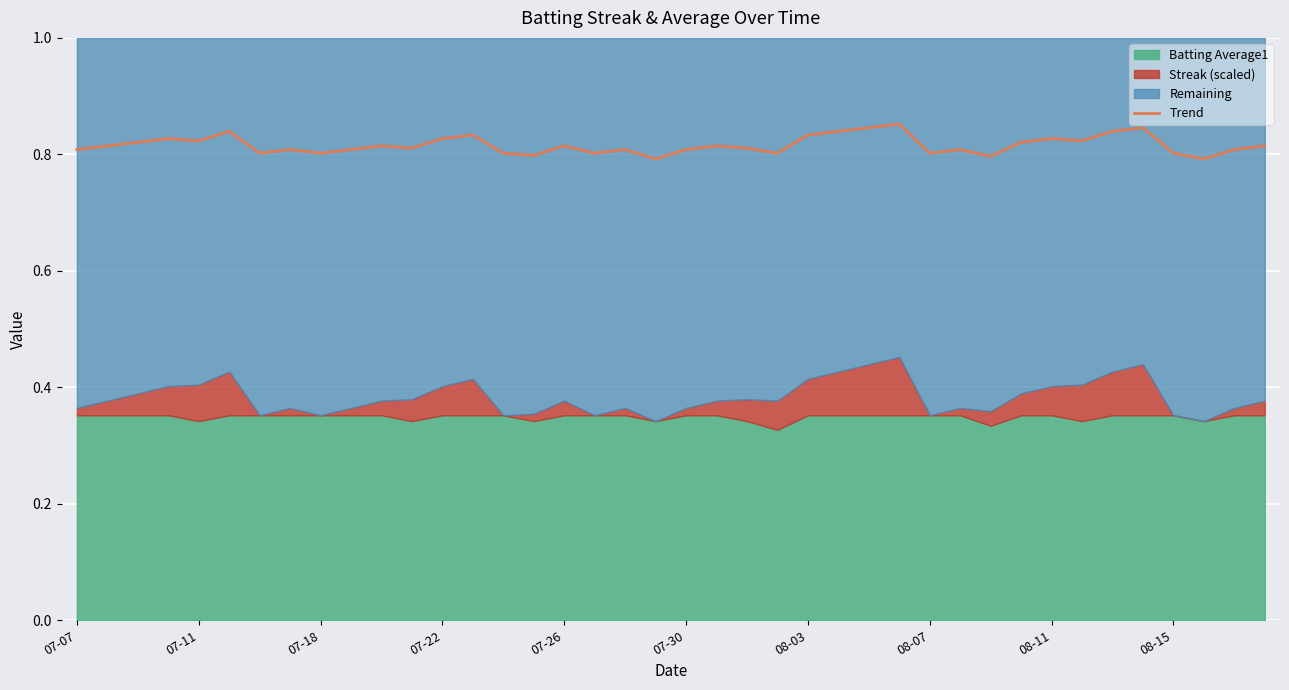

What is the average value?

0.8